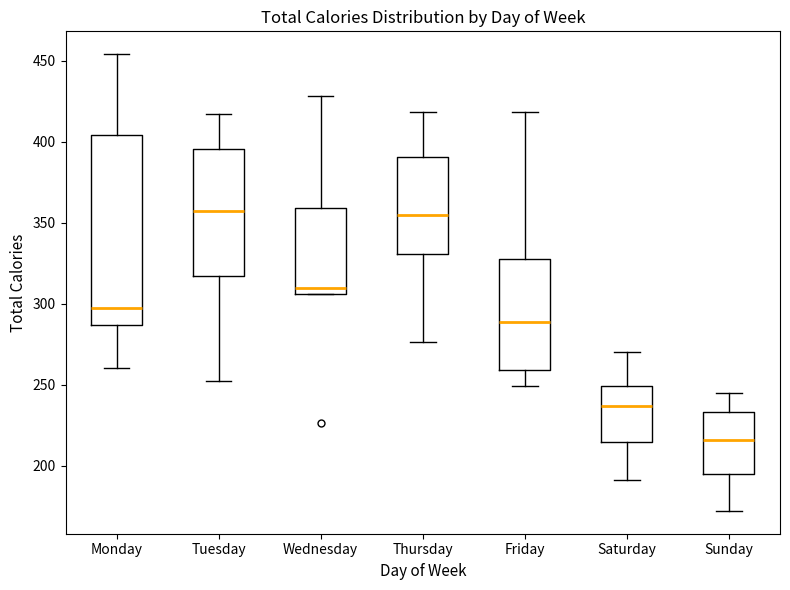

Where does the median line of the box for Sunday sit on the y-axis? The values are not printed on the chart, so give them approximately, as read against the axis.

215